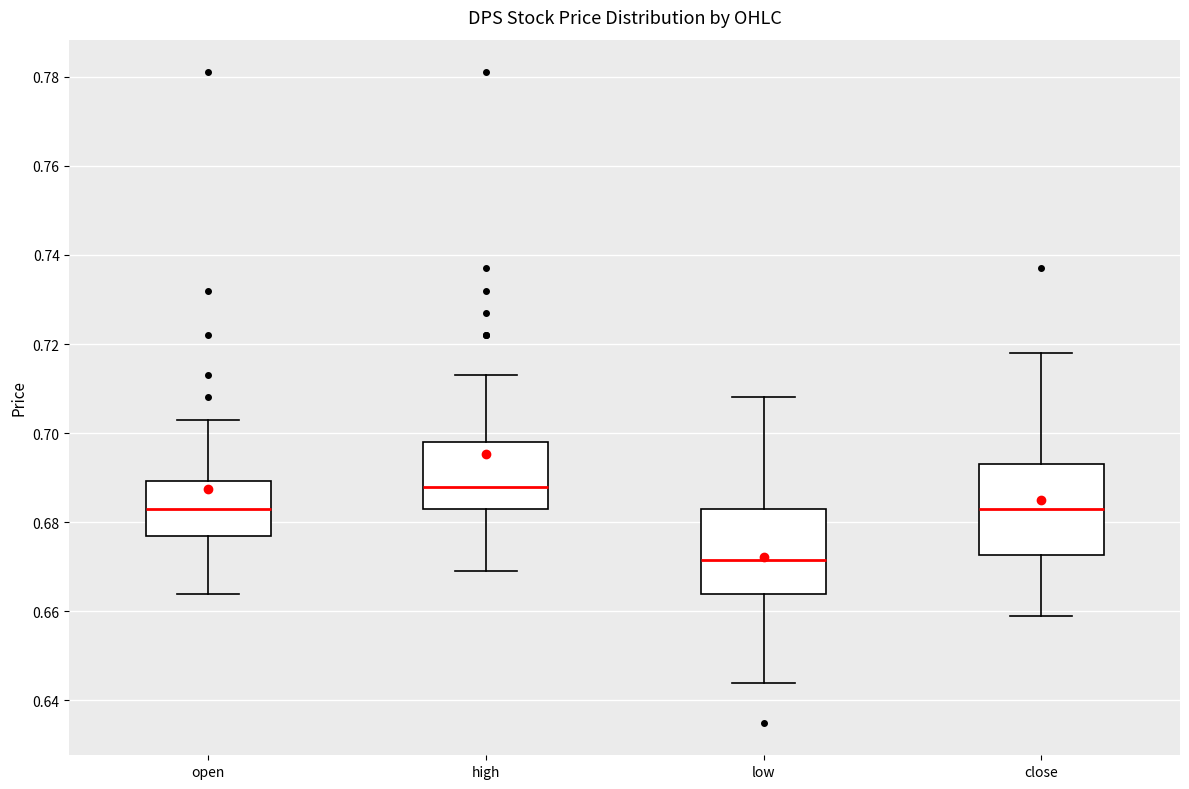

Where does the median line of the box for low sit on the y-axis? The values are not printed on the chart, so give them approximately, as read against the axis.

0.672